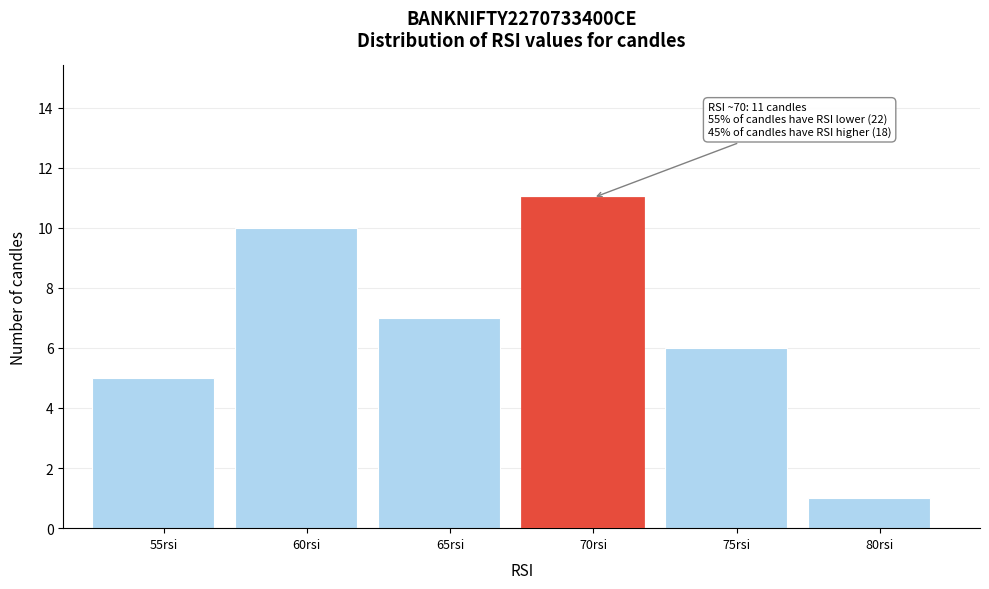

Reading right to left, list all the values displayed in this chart.

1	6	11	7	10	5